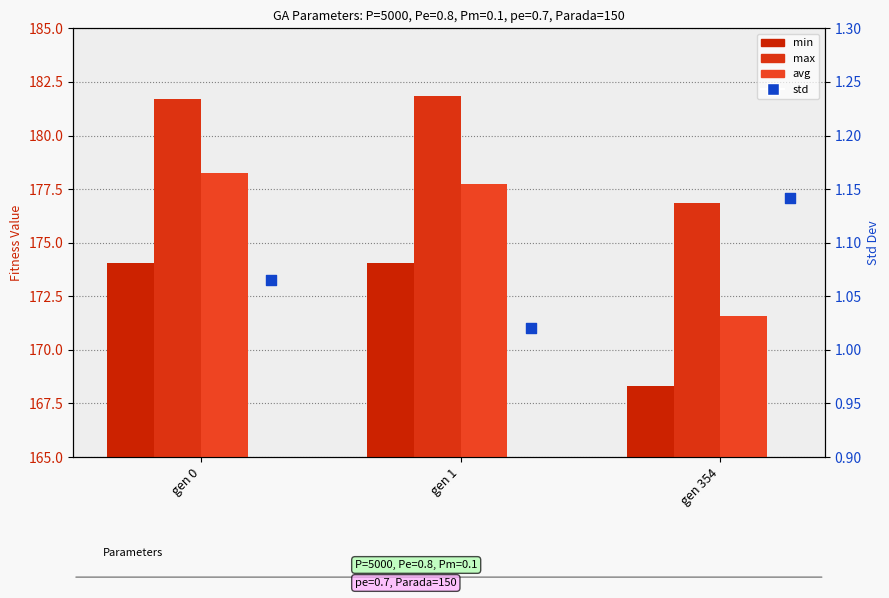

Which series has the largest total across all categories?

max